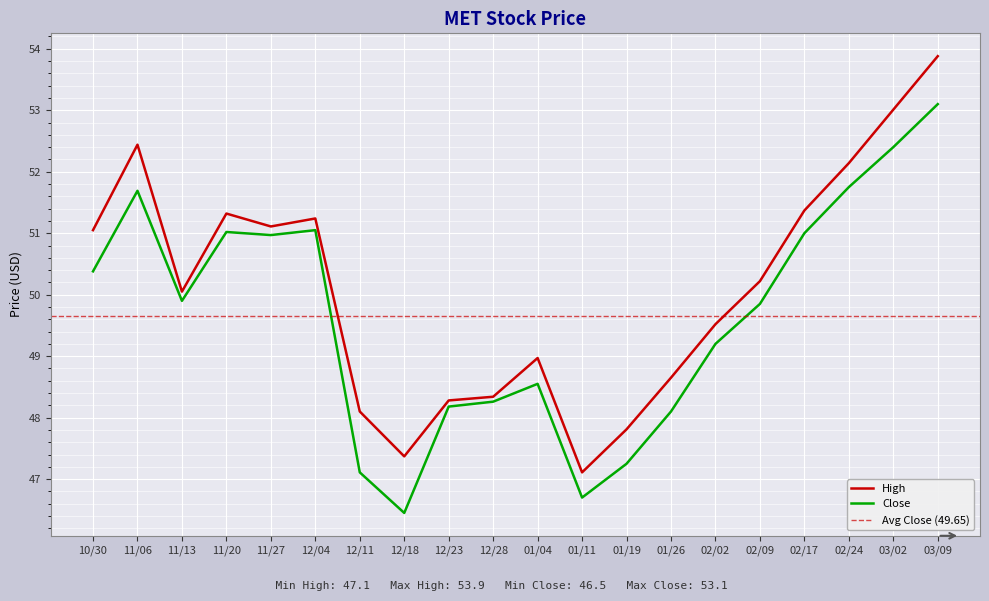

Reading right to left, list all the values displayed in this chart.

High: 03/09=53.9	03/02=53.0	02/24=52.1	02/17=51.4	02/09=50.2	02/02=49.5	01/26=48.6	01/19=47.8	01/11=47.1	01/04=49.0	12/28=48.3	12/23=48.3	12/18=47.4	12/11=48.1	12/04=51.2	11/27=51.1	11/20=51.3	11/13=50.0	11/06=52.4	10/30=51.0
Close: 03/09=53.1	03/02=52.4	02/24=51.8	02/17=51.0	02/09=49.9	02/02=49.2	01/26=48.1	01/19=47.2	01/11=46.7	01/04=48.5	12/28=48.3	12/23=48.2	12/18=46.5	12/11=47.1	12/04=51.0	11/27=51.0	11/20=51.0	11/13=49.9	11/06=51.7	10/30=50.4